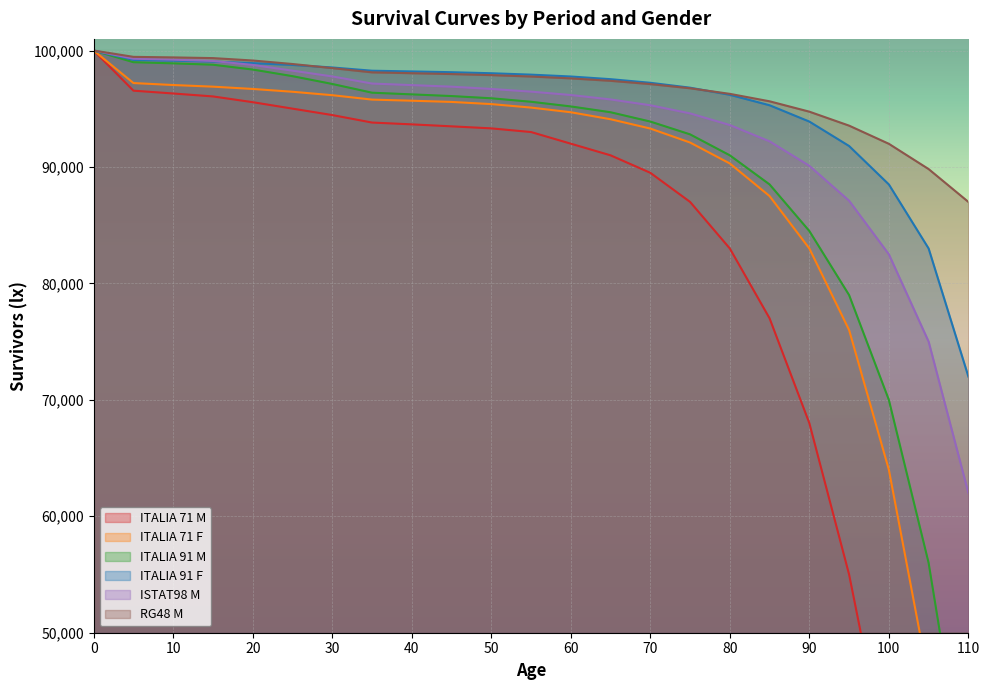

True or false: ITALIA 71 M has more than 1 points higher than both neighbors.

False